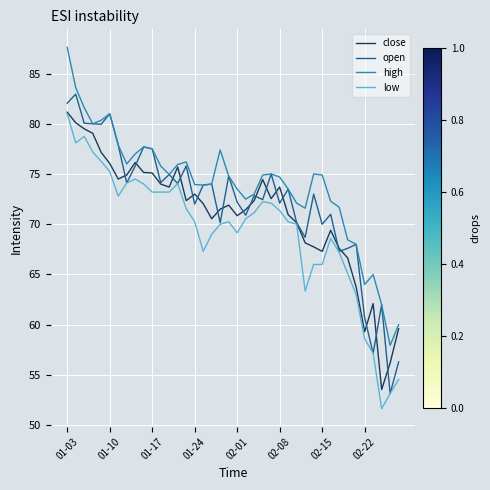

What is the difference between the maximum and second lowest values in the high series?

27.6